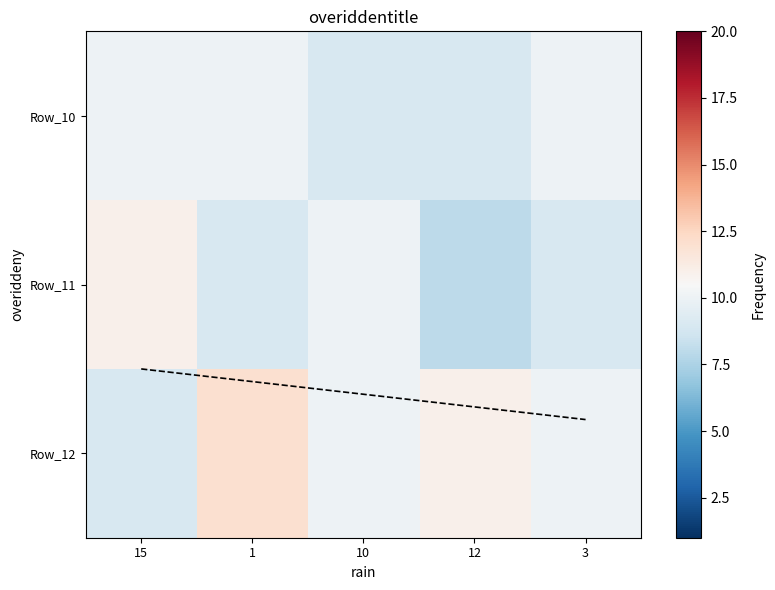

How many values in the Row_11 series exceed 9?

2